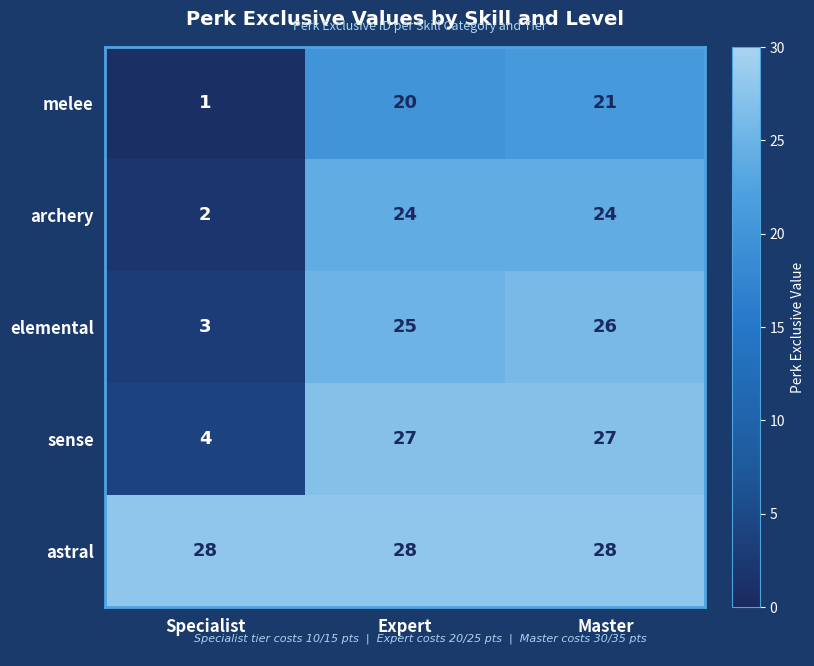

Is it true that astral equals 28 at Specialist?

True